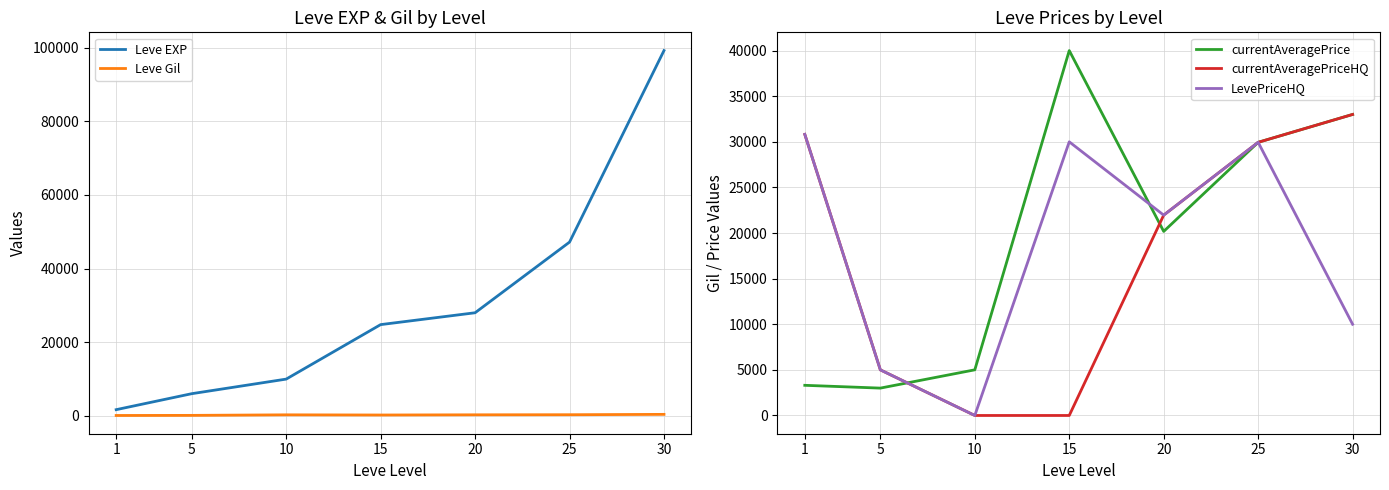

What is the total value across all series at 15?

95029.0